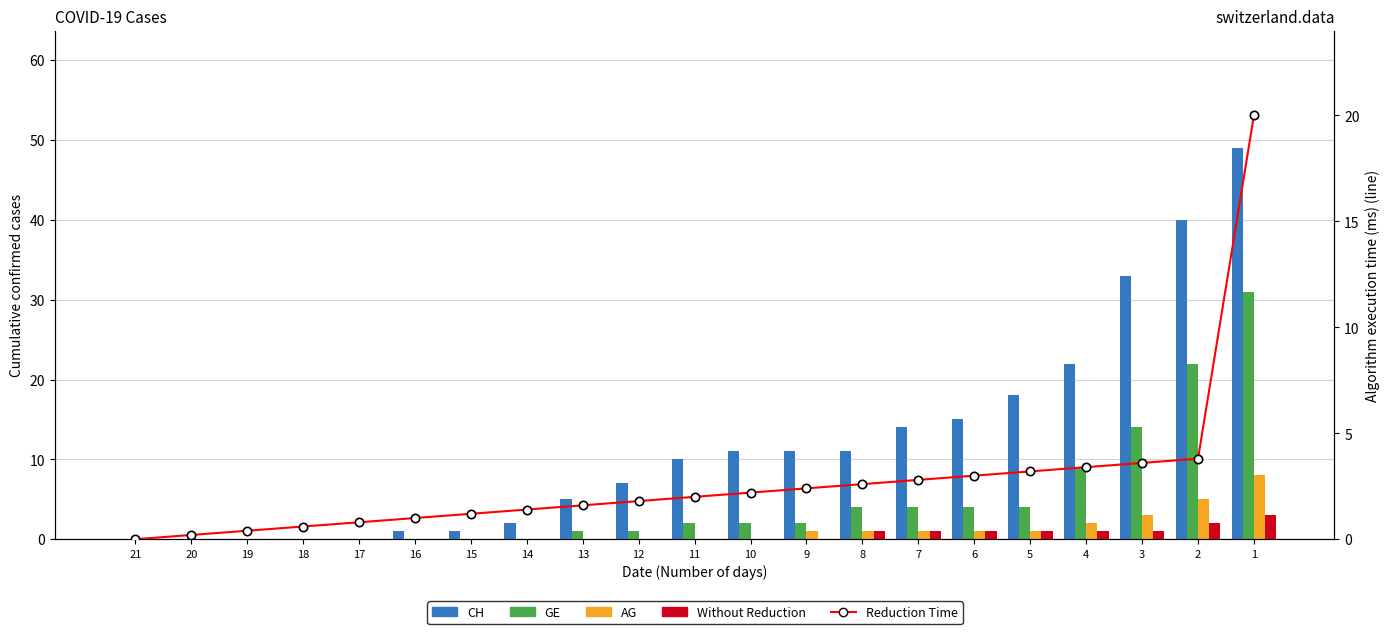

What is the total value across all series at 17?

0.8